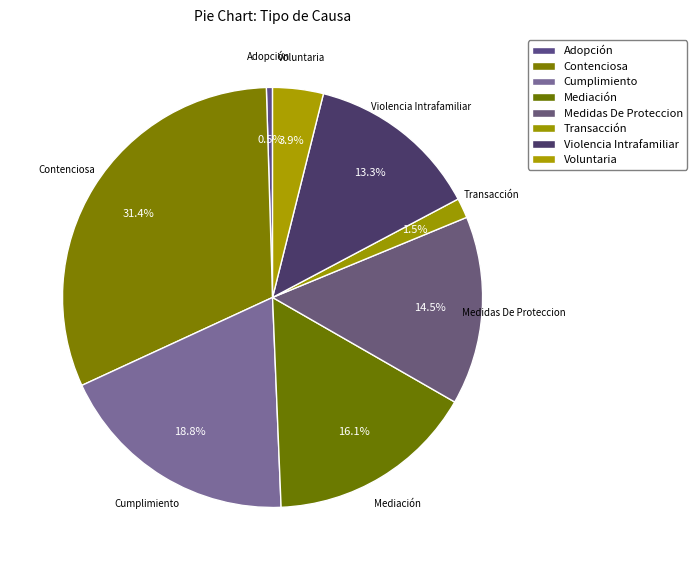

How many slices are in this pie chart?

8